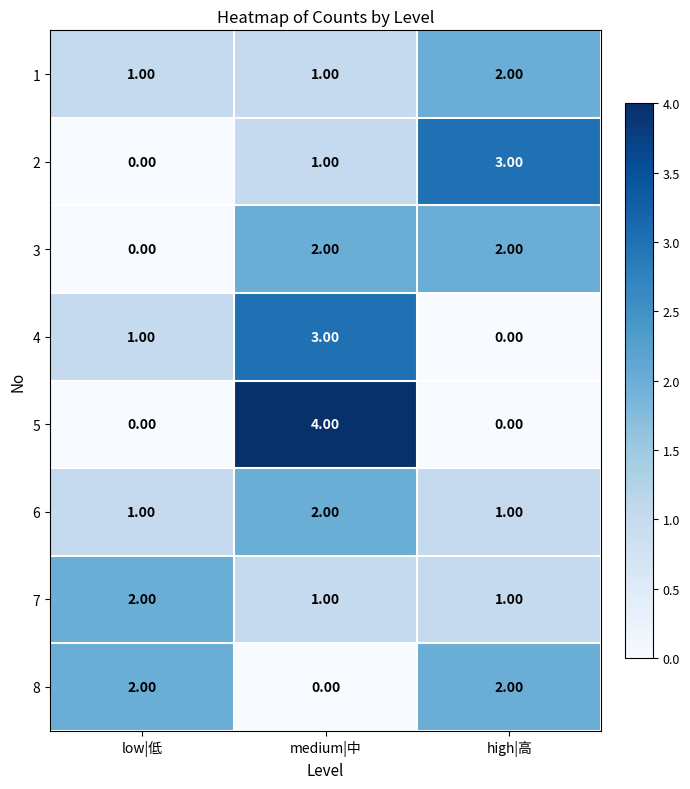

At which category is the sum across all series the highest?

medium|中